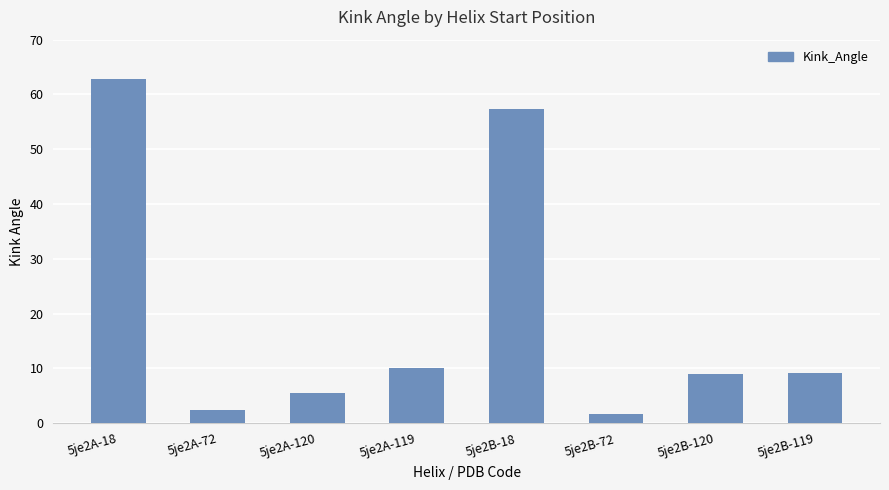

Count the number of data series in this chart.

1